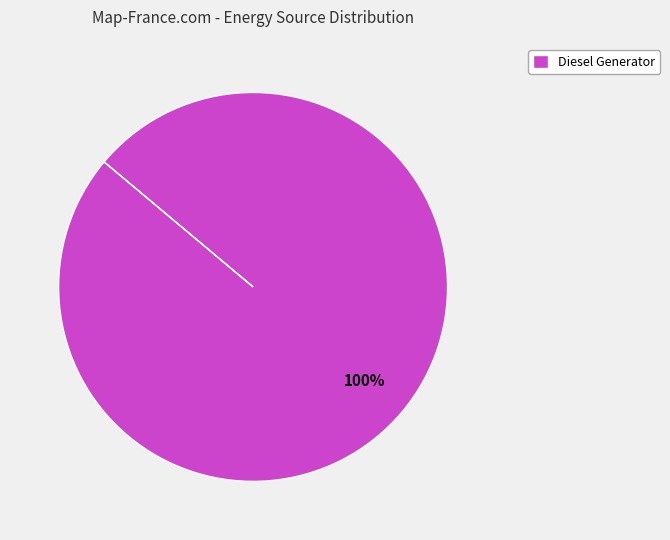

Rank the categories by value from highest to lowest.

Diesel Generator